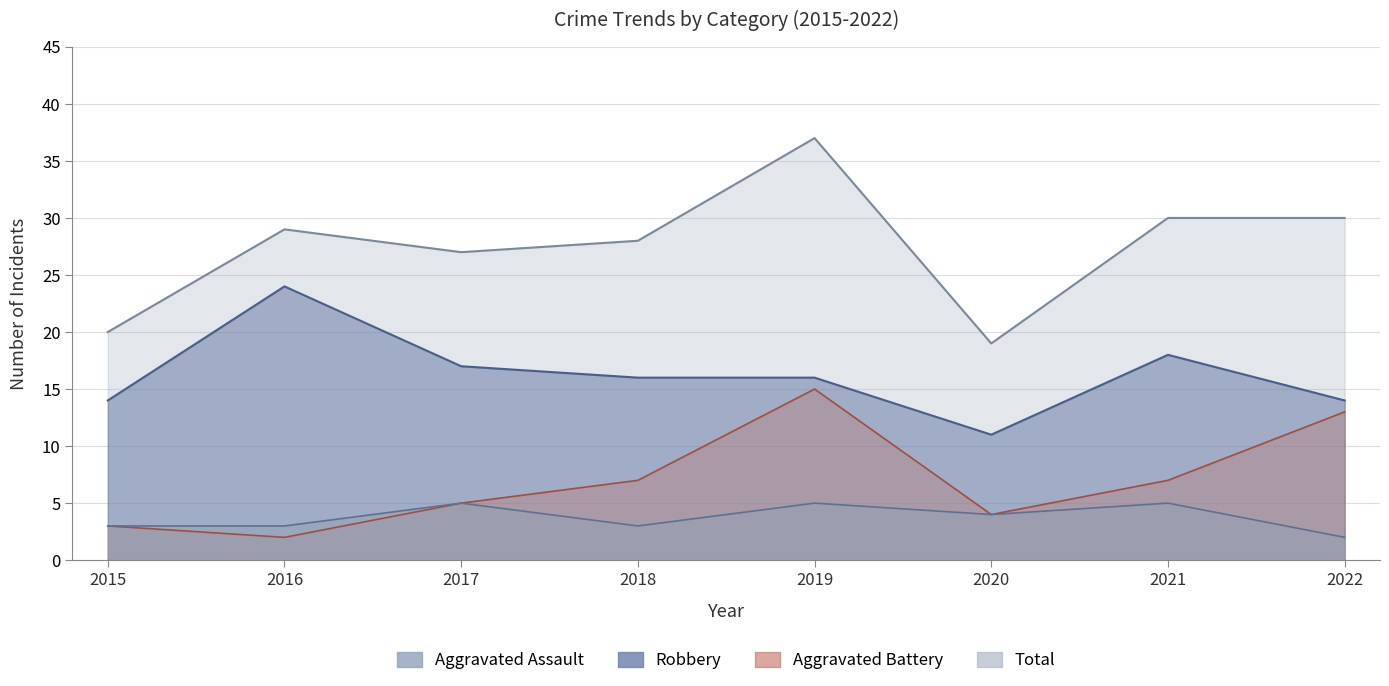

Reading left to right, list all the values displayed in this chart.

Aggravated Assault: 2015=3	2016=3	2017=5	2018=3	2019=5	2020=4	2021=5	2022=2
Aggravated Battery: 2015=3	2016=2	2017=5	2018=7	2019=15	2020=4	2021=7	2022=13
Robbery: 2015=14	2016=24	2017=17	2018=16	2019=16	2020=11	2021=18	2022=14
Total: 2015=20	2016=29	2017=27	2018=28	2019=37	2020=19	2021=30	2022=30